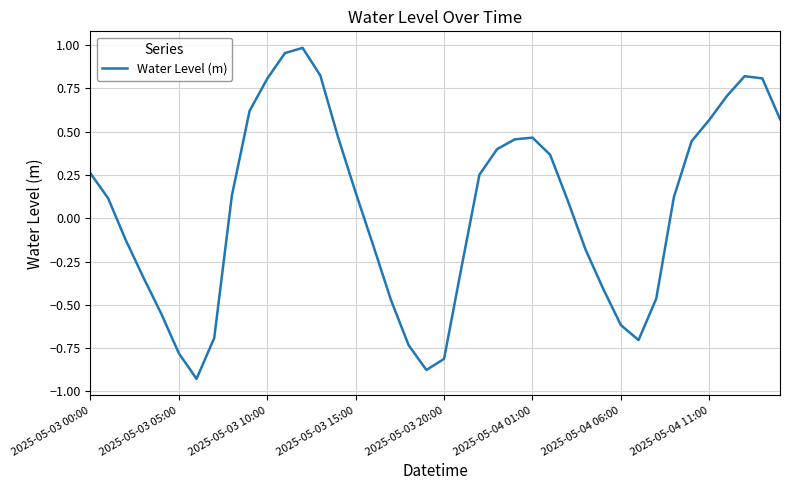

How many lines are shown in the chart?

1